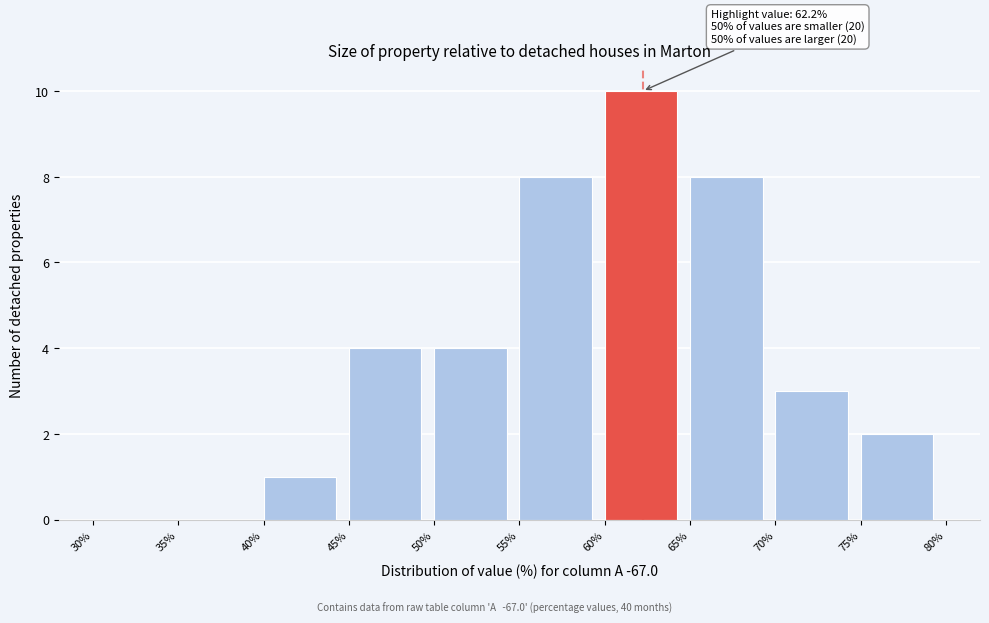

Over which range of the x-axis is the bar tallest?

60% to 65%